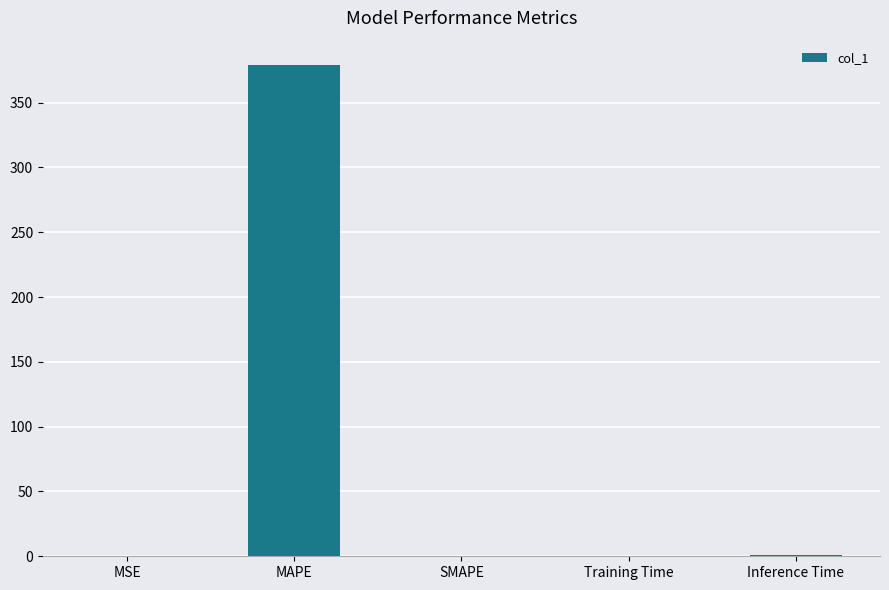

Which has a higher value, MAPE or SMAPE?

MAPE